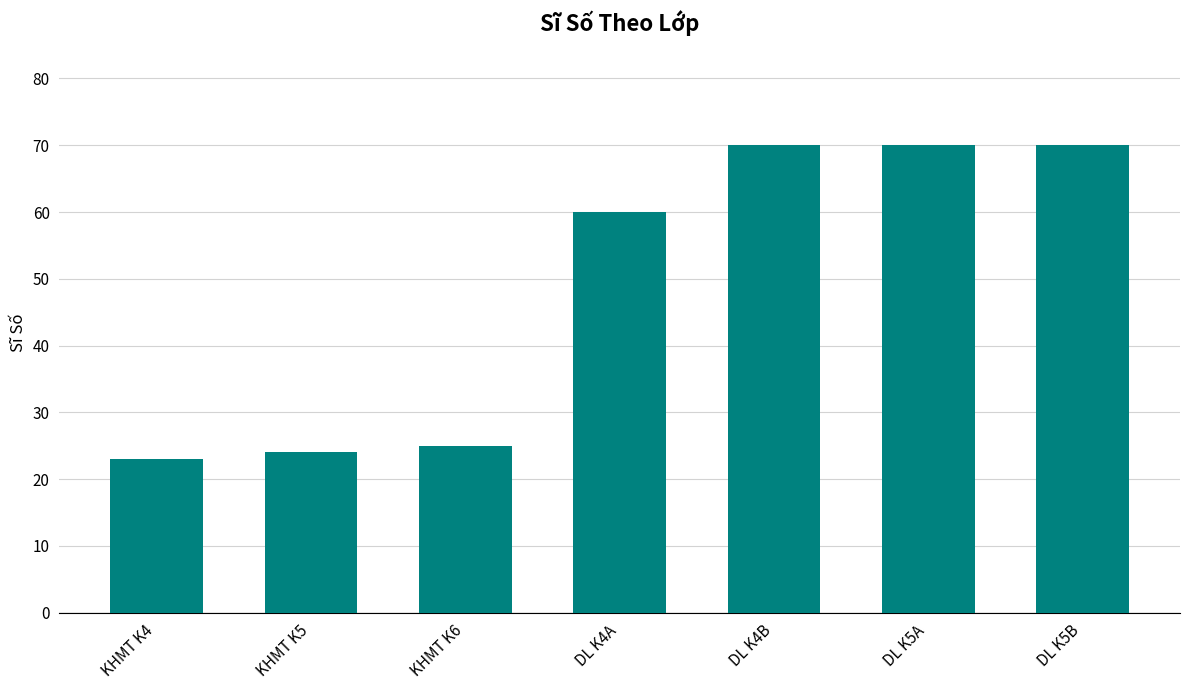

What is the label of the 2nd bar from the left?

KHMT K5